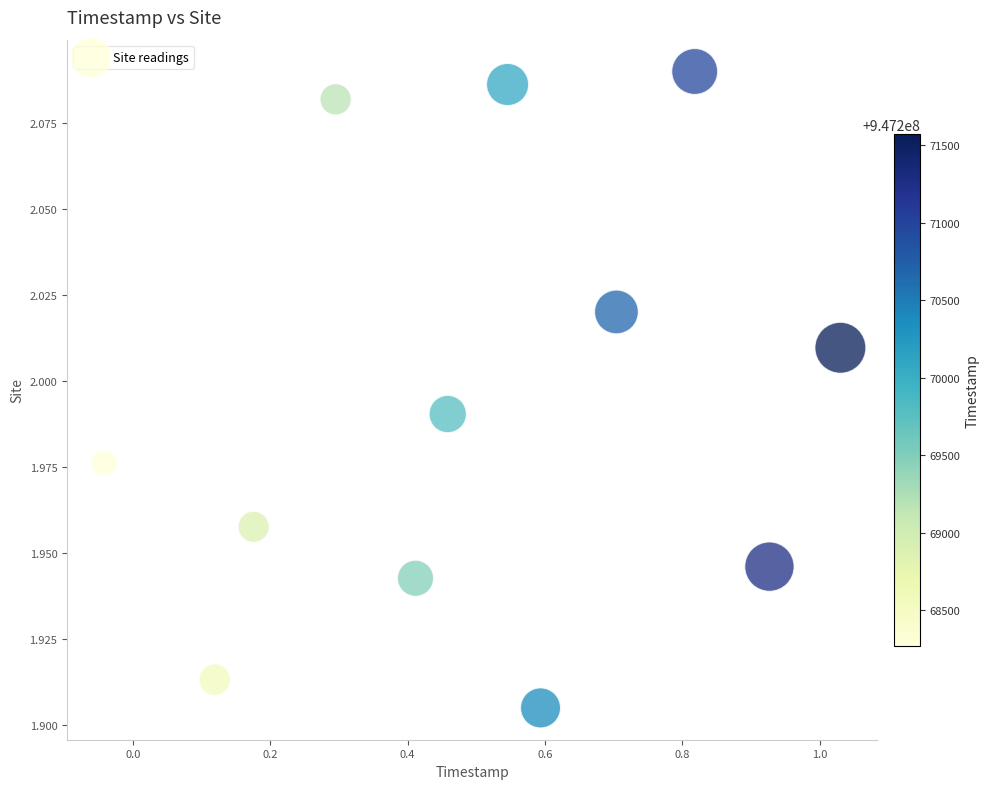

What is the range of X values (max minus min)?

1.1